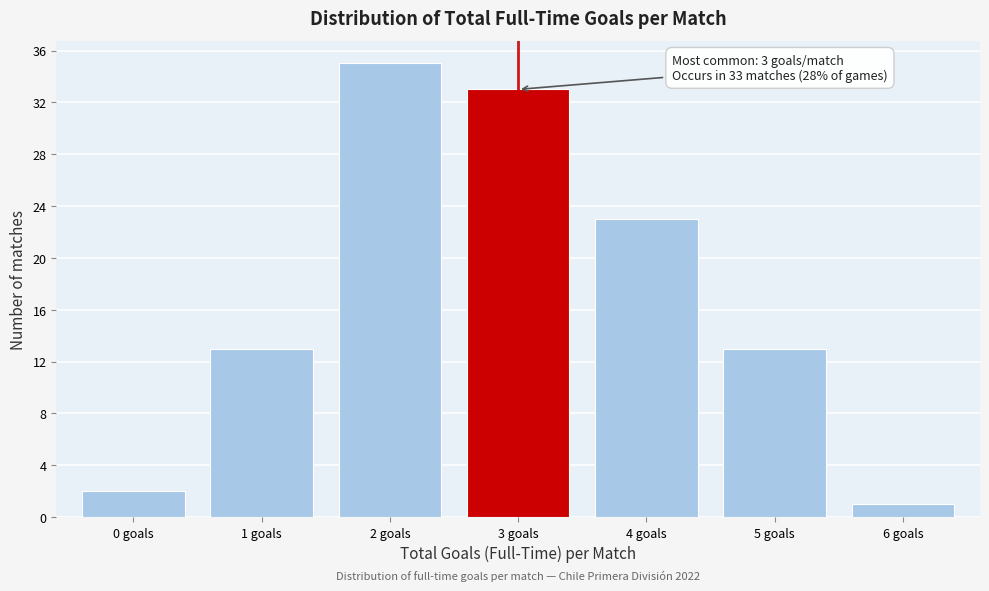

Reading right to left, transcribe all the data shown in this chart.

6 goals=1	5 goals=13	4 goals=23	3 goals=33	2 goals=35	1 goals=13	0 goals=2